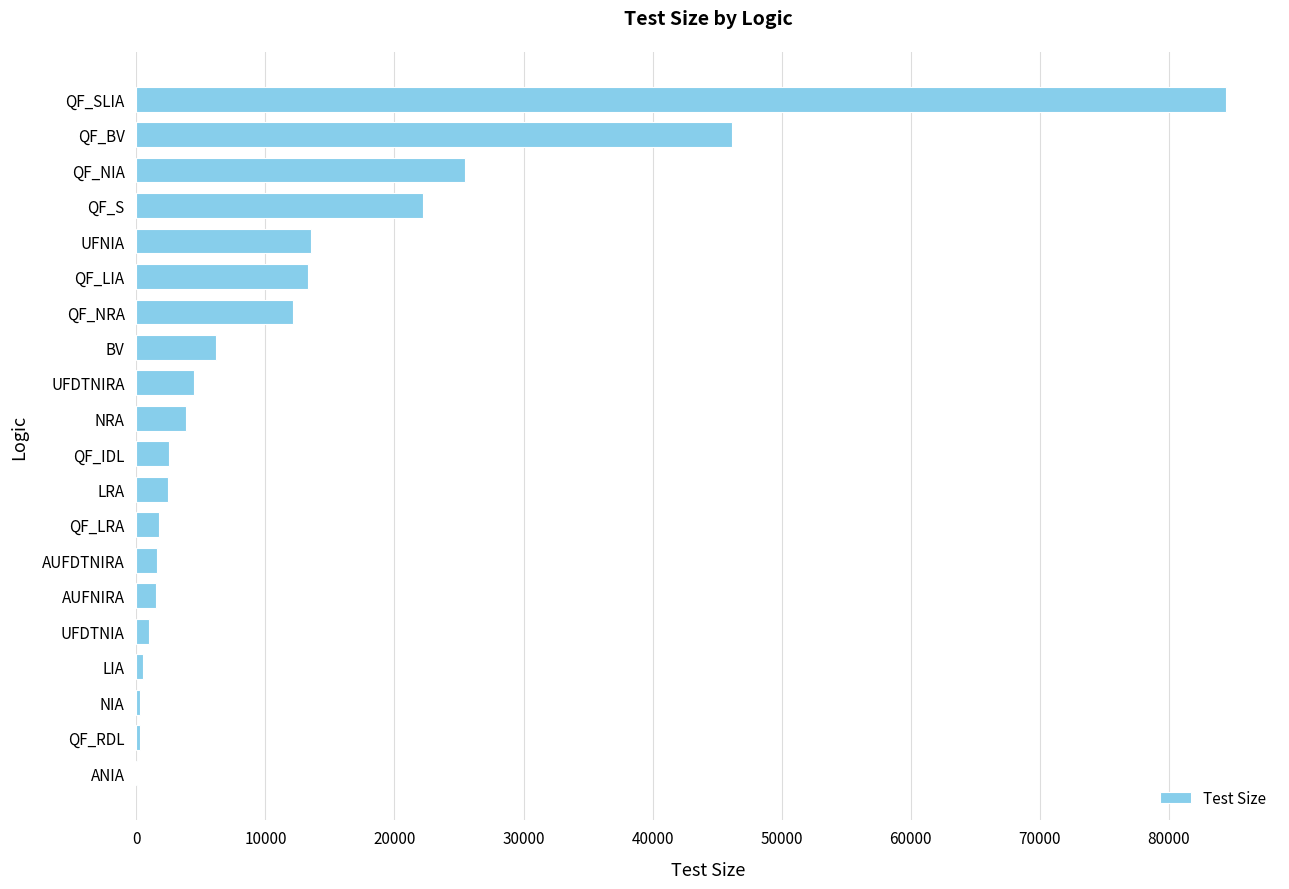

Between QF_BV and QF_LIA, which is larger?

QF_BV